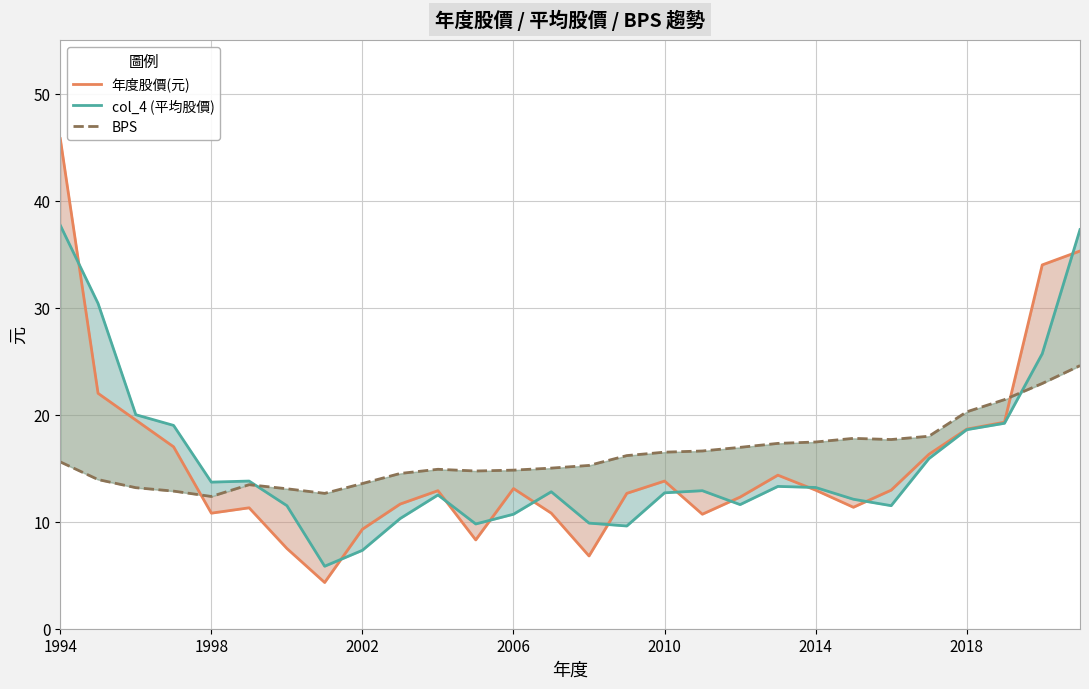

List the series in order of their peak value, lowest first.

BPS, col_4 (平均股價), 年度股價(元)